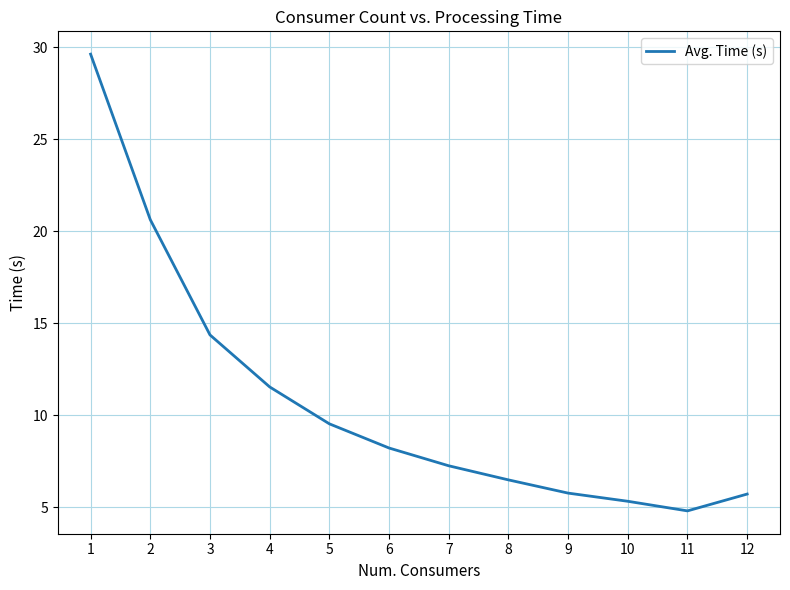

What is the maximum value shown in the chart?

29.6